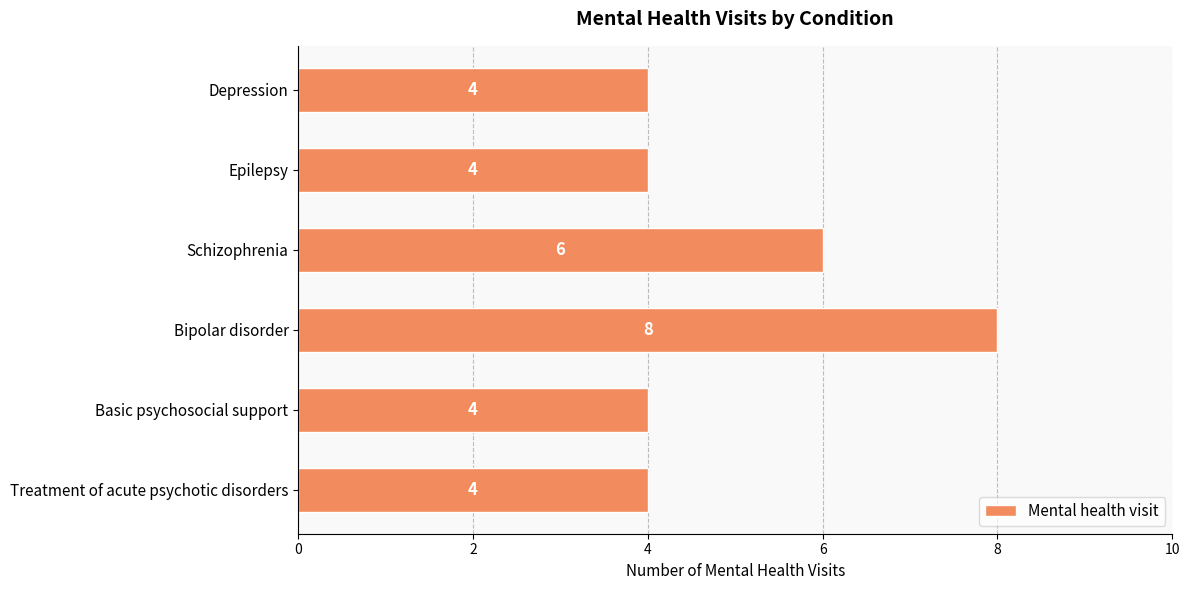

Reading top to bottom, extract all data points from this chart.

4	4	6	8	4	4